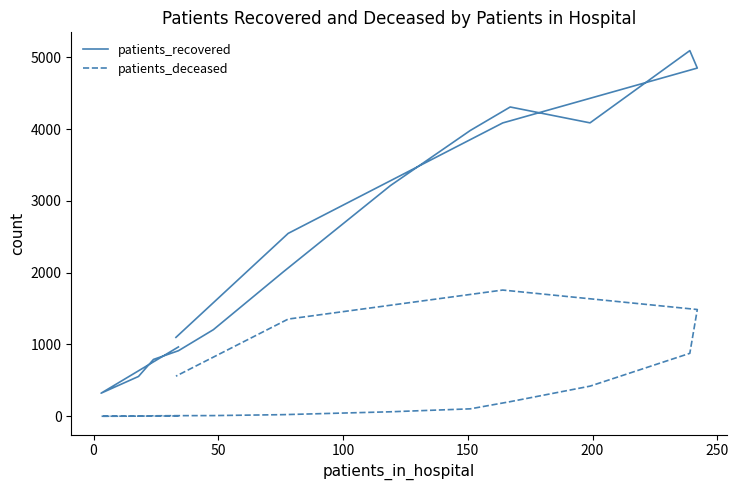

What is the average value of the patients_deceased series?

430